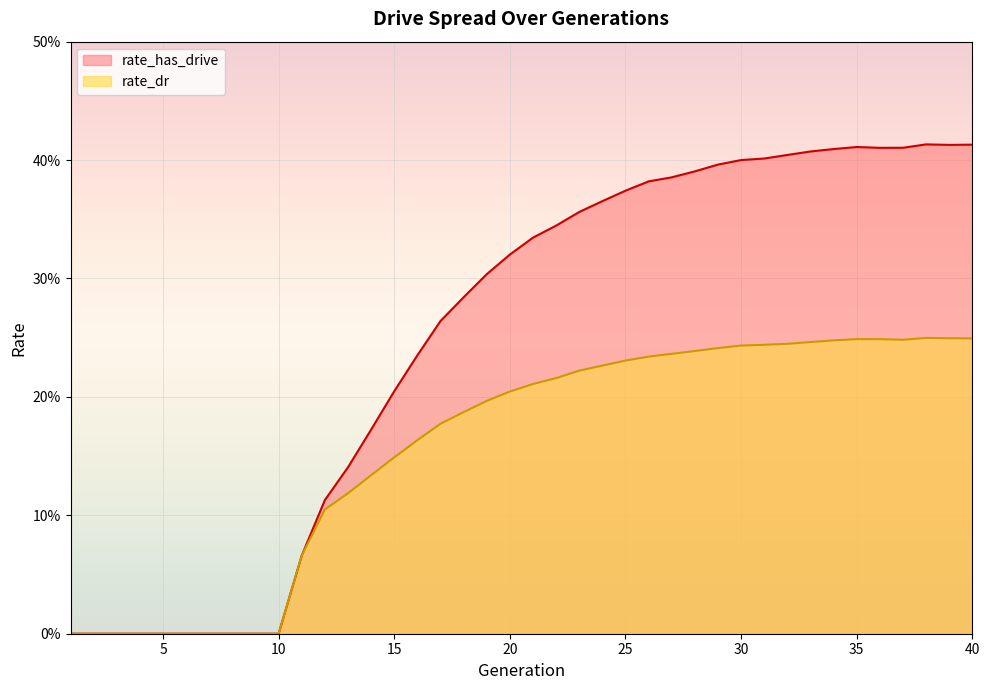

List the series in order of their peak value, lowest first.

rate_dr, rate_has_drive